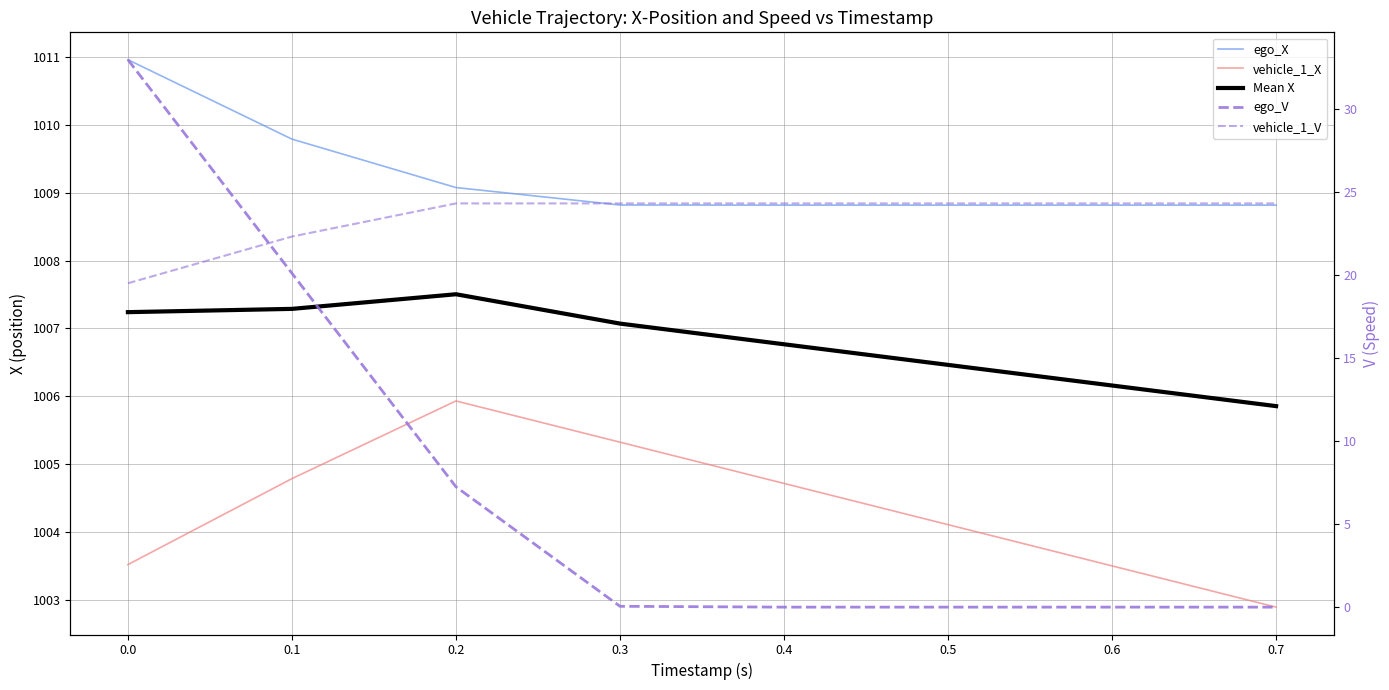

At 0.6, list the series in order from largest to smallest.

ego_X, Mean X, vehicle_1_X, vehicle_1_V, ego_V